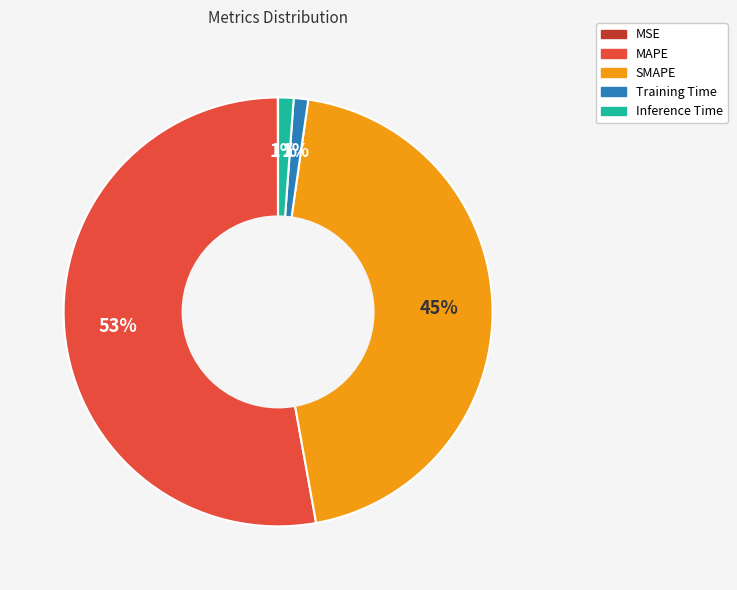

Is the sum of SMAPE and MAPE greater than half?

Yes